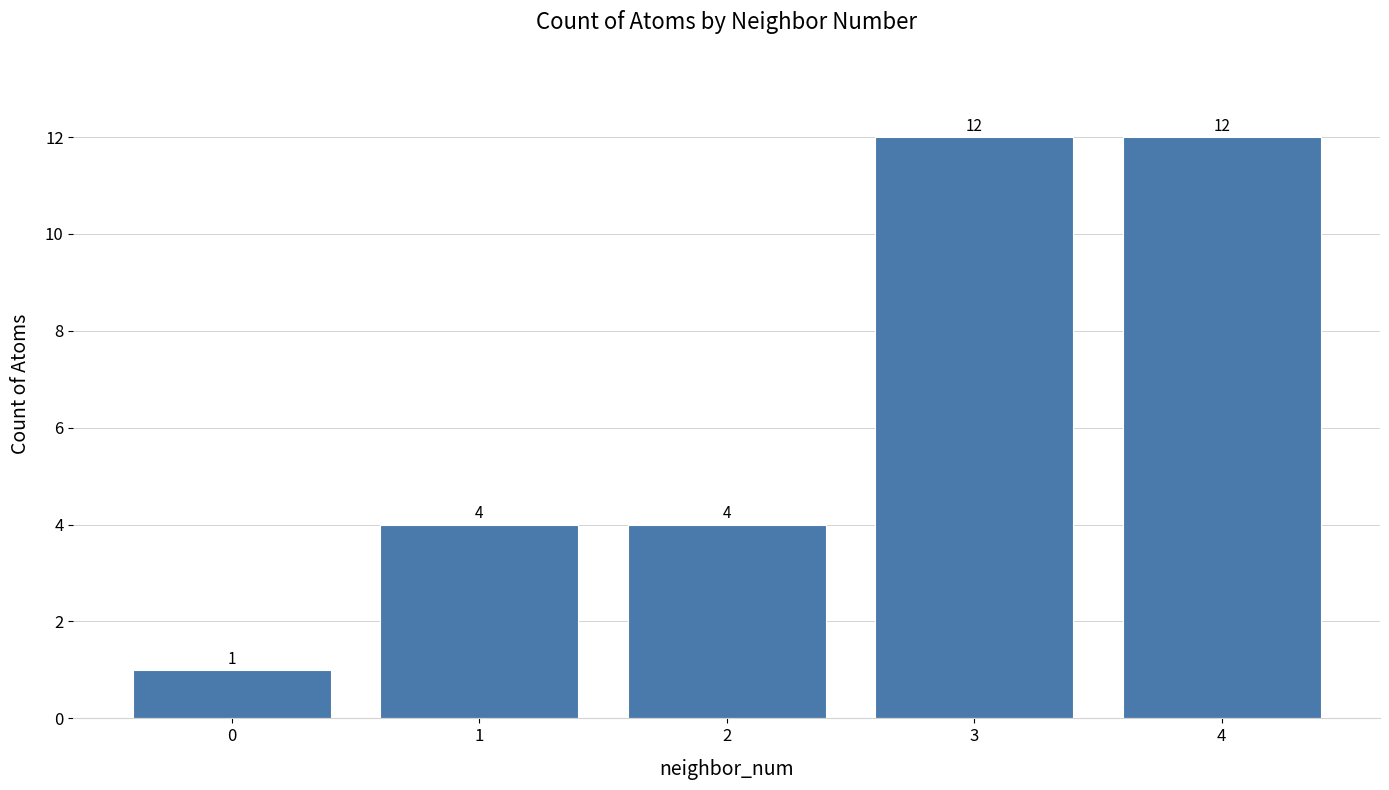

What is the approximate value at 3?

12